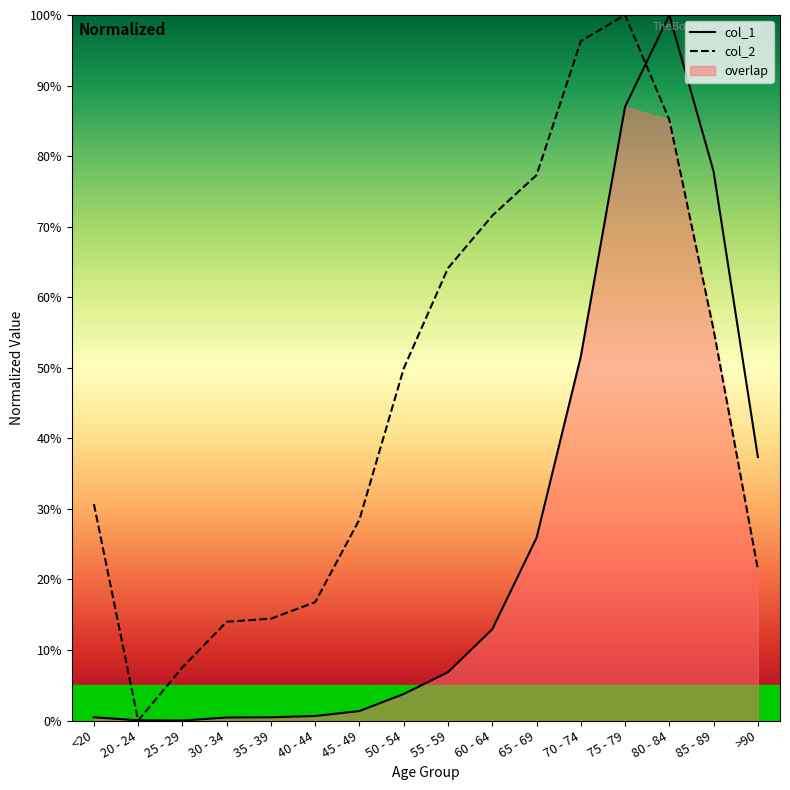

True or false: col_2 has a value of 30.7 at <20.

True